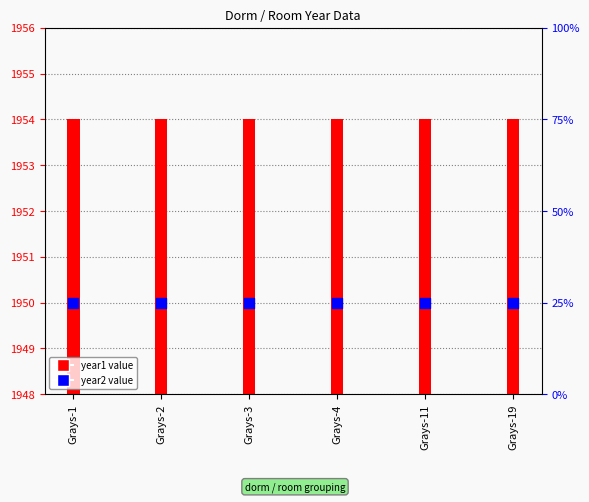

What are all the series names shown in the legend?

year1, year2